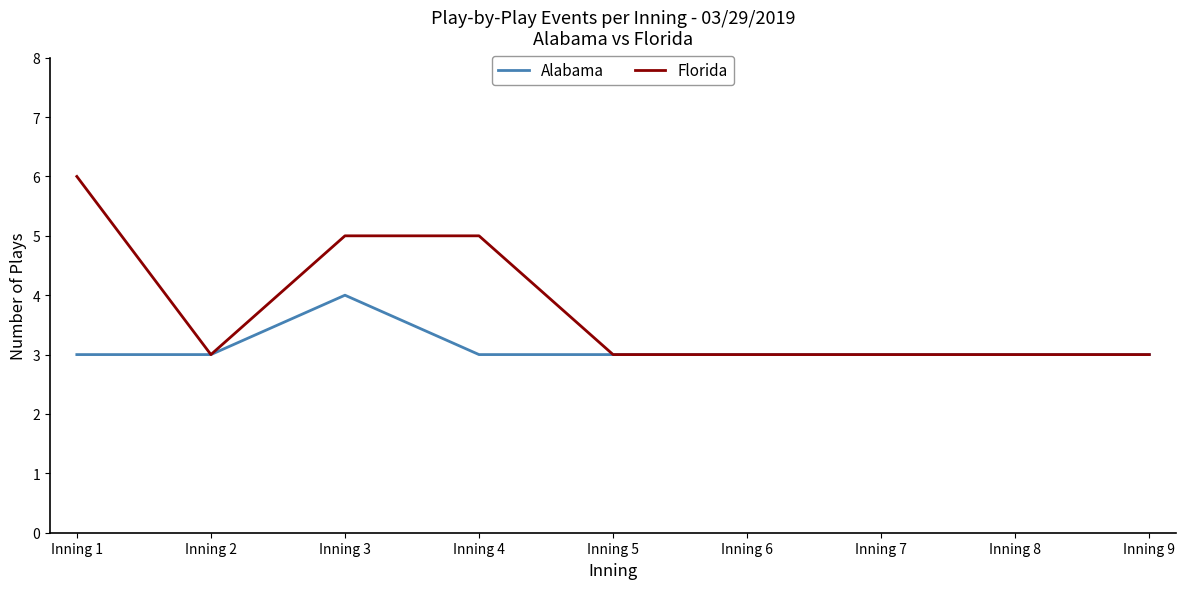

List the series in order of their overall mean, lowest first.

Alabama, Florida